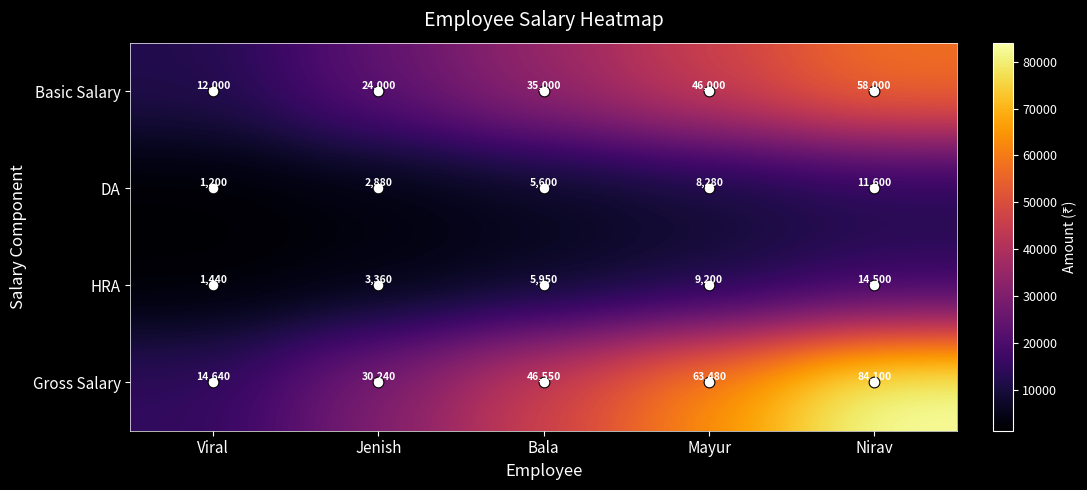

Which label corresponds to the largest value in the chart?

Nirav